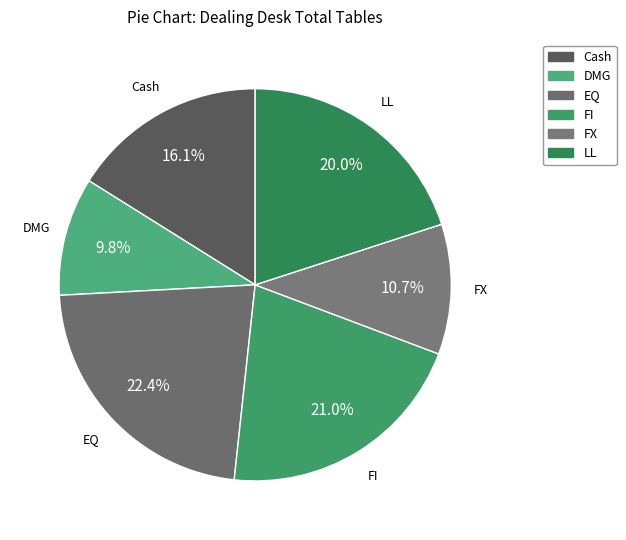

To the nearest percent, what portion does EQ represent?

22%